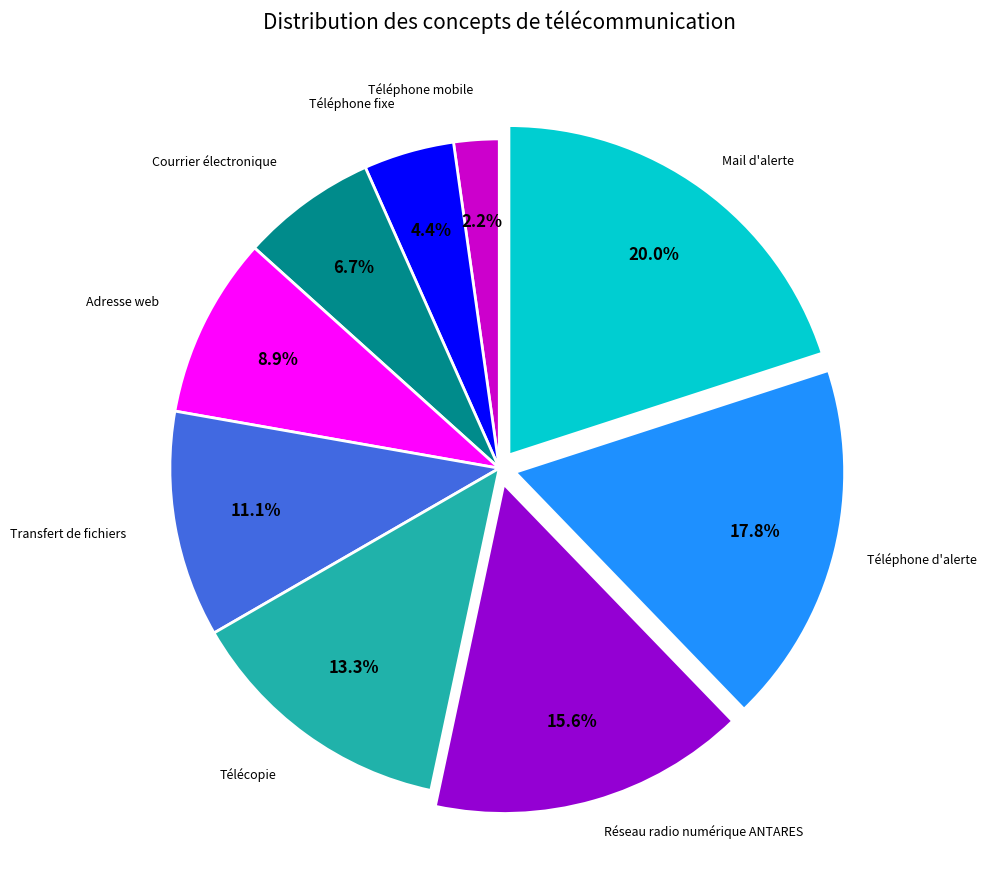

Is there any slice that represents more than half of the pie?

No